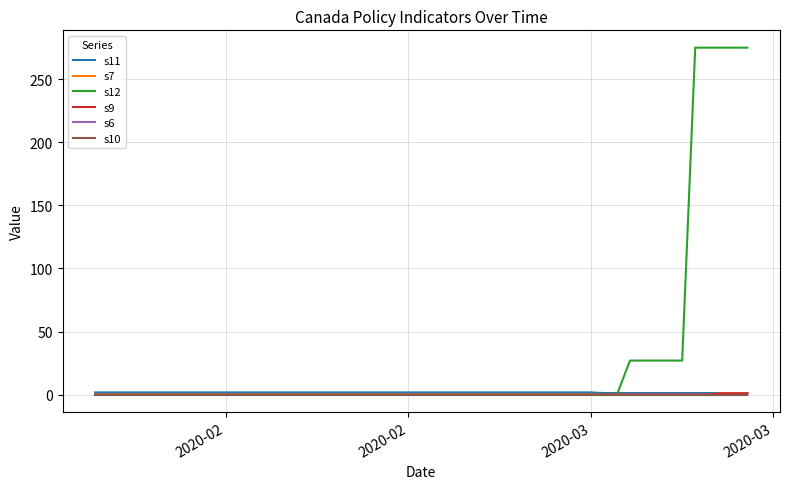

Reading left to right, list all the values displayed in this chart.

s11: 1.8	1.8	1.8	1.8	1.8	1.8	1.8	1.8	1.8	1.8	1.8	1.8	1.8	1.8	1.8	1.8	1.8	1.8	1.8	1.8	1.8	1.8	1.8	1.8	1.8	1.8	1.8	1.8	1.2	1.2	1.2	1.2	1.2	1.2	1.2	1.2	1.2	1.2	1.2	1.2
s7: 0.0	0.0	0.0	0.0	0.0	0.0	0.0	0.0	0.0	0.0	0.0	0.0	0.0	0.0	0.0	0.0	0.0	0.0	0.0	0.0	0.0	0.0	0.0	0.0	0.0	0.0	0.0	0.0	0.0	0.0	0.0	0.0	0.0	0.0	0.0	0.0	0.0	1.0	1.0	1.0
s12: 0.0	0.0	0.0	0.0	0.0	0.0	0.0	0.0	0.0	0.0	0.0	0.0	0.0	0.0	0.0	0.0	0.0	0.0	0.0	0.0	0.0	0.0	0.0	0.0	0.0	0.0	0.0	0.0	0.0	0.0	27.0	27.0	27.0	27.0	27.0	275.0	275.0	275.0	275.0	275.0
s9: 0.0	0.0	0.0	0.0	0.0	0.0	0.0	0.0	0.0	0.0	0.0	0.0	0.0	0.0	0.0	0.0	0.0	0.0	0.0	0.0	0.0	0.0	0.0	0.0	0.0	0.0	0.0	0.0	0.0	0.0	0.0	0.0	0.0	0.0	0.0	0.0	0.0	1.0	1.0	1.0
s6: 0.0	0.0	0.0	0.0	0.0	0.0	0.0	0.0	0.0	0.0	0.0	0.0	0.0	0.0	0.0	0.0	0.0	0.0	0.0	0.0	0.0	0.0	0.0	0.0	0.0	0.0	0.0	0.0	0.0	0.0	0.0	0.0	0.0	0.0	0.0	0.0	0.0	0.0	0.0	0.0
s10: 0.0	0.0	0.0	0.0	0.0	0.0	0.0	0.0	0.0	0.0	0.0	0.0	0.0	0.0	0.0	0.0	0.0	0.0	0.0	0.0	0.0	0.0	0.0	0.0	0.0	0.0	0.0	0.0	0.0	0.0	0.0	0.0	0.0	0.0	0.0	0.0	0.0	0.0	0.0	0.0